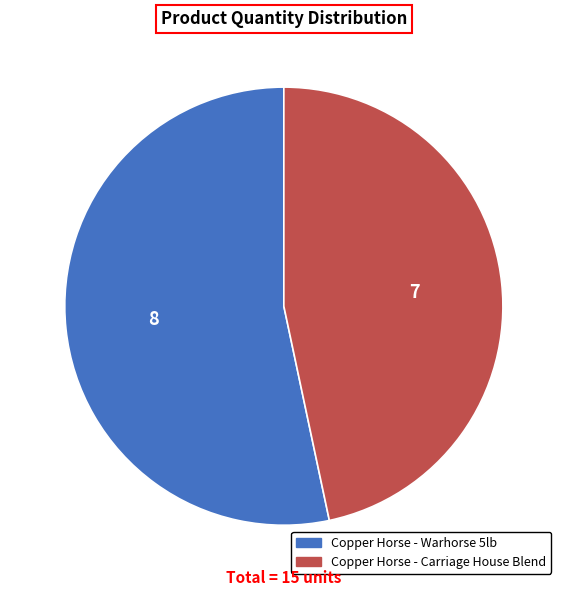

What is the largest slice in the pie chart?

Copper Horse - Warhorse 5lb